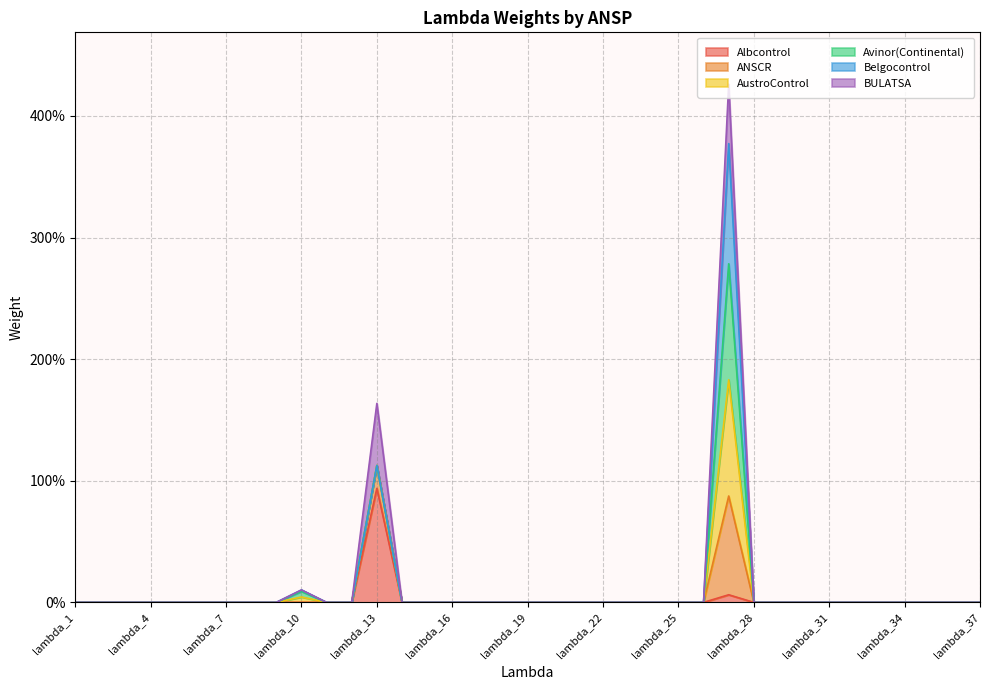

True or false: Albcontrol and BULATSA cross at least once.

False